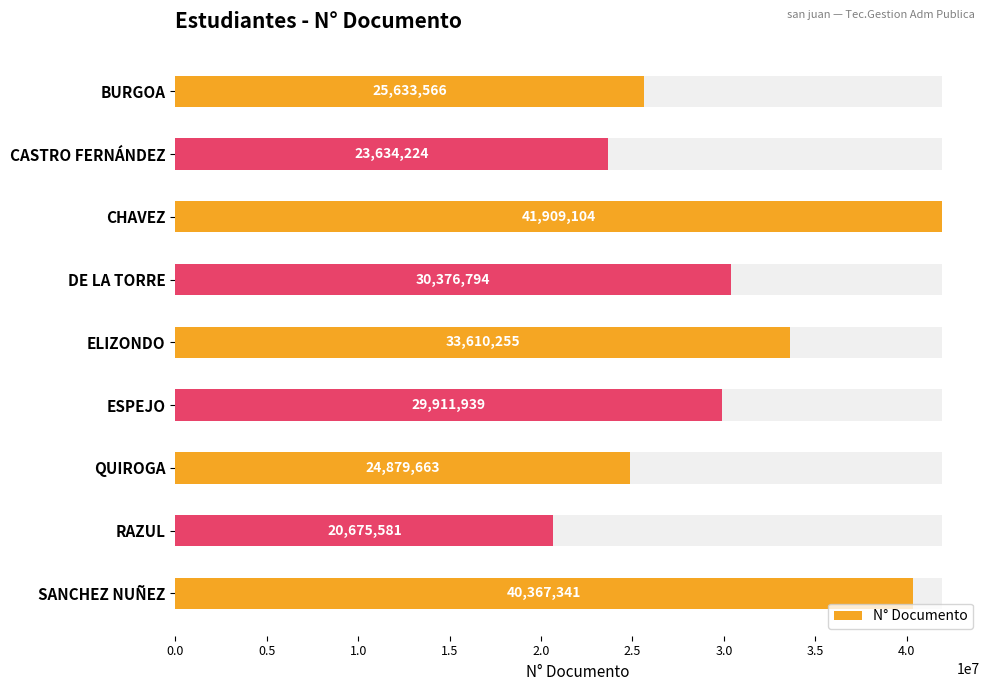

Does the chart contain stacked bars?

No